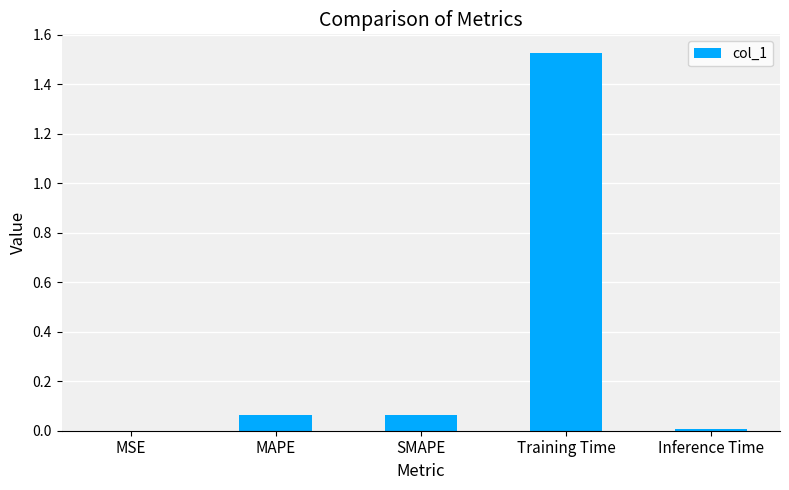

Which has a higher value, MSE or SMAPE?

SMAPE